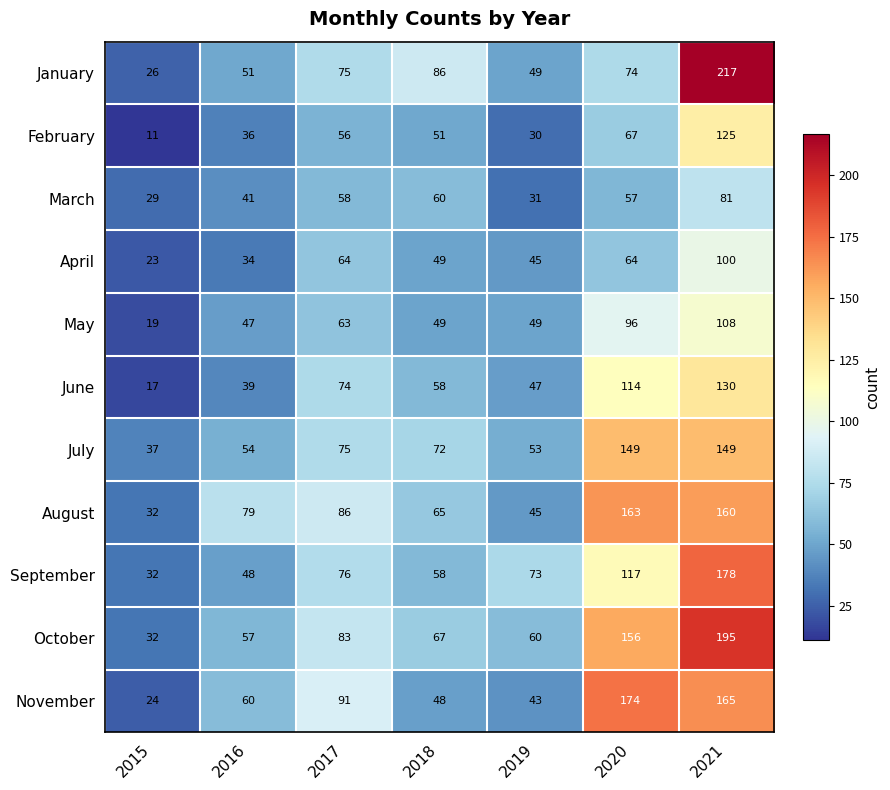

How many data points in October are less than 67?

3